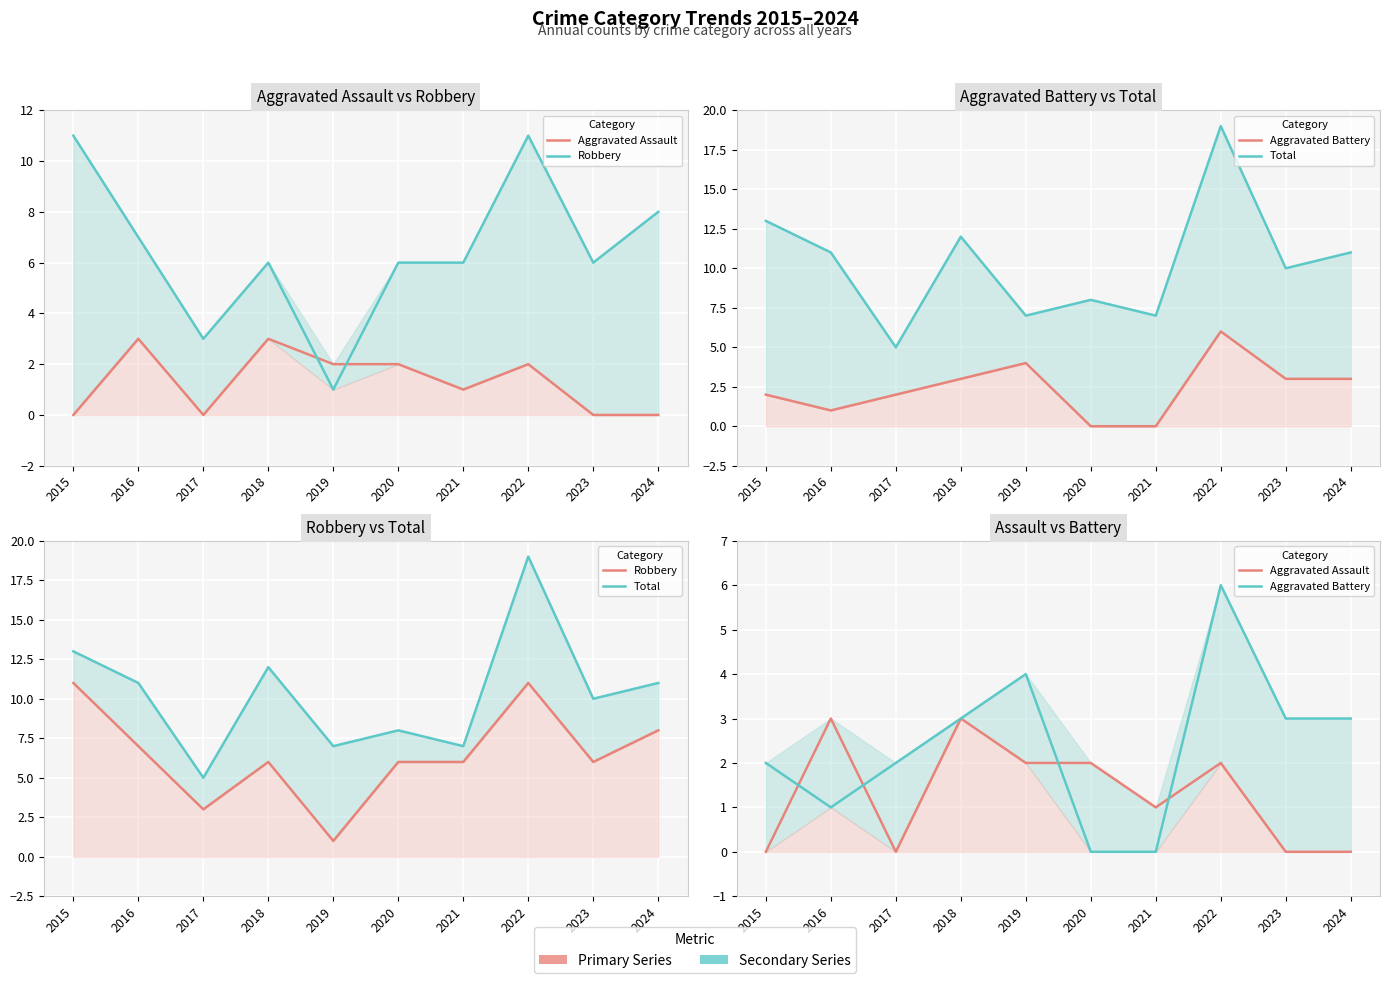

What is the sum of the Robbery values at 2023 and 2021?

12